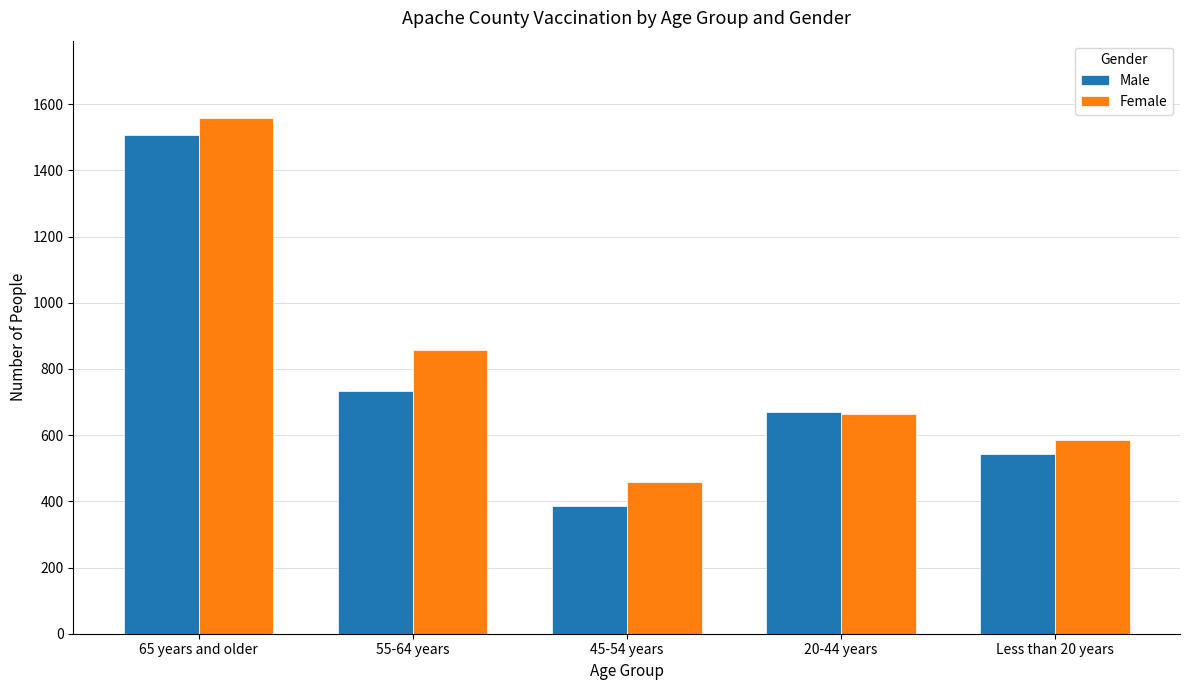

What is the label of the 2nd bar from the right?

20-44 years